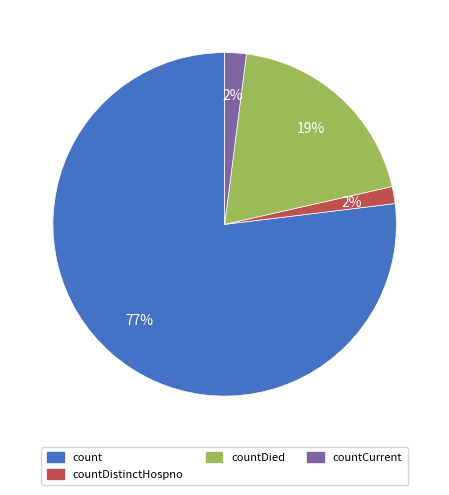

Is there a majority slice in this chart?

Yes